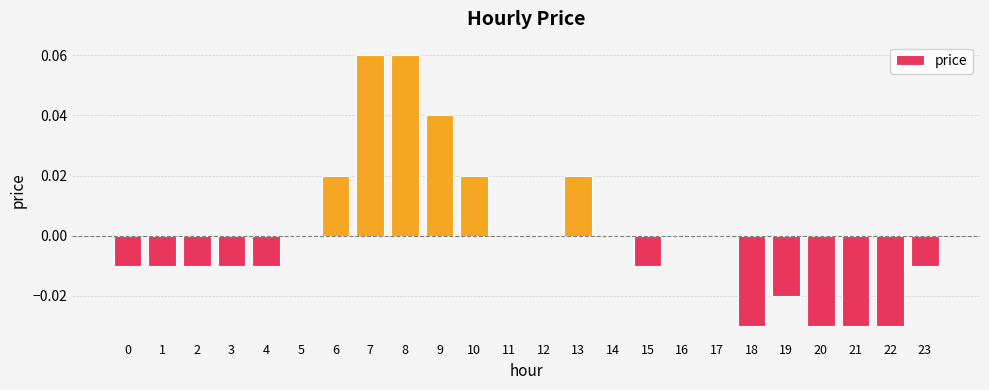

Which has a higher value, 19 or 12?

12